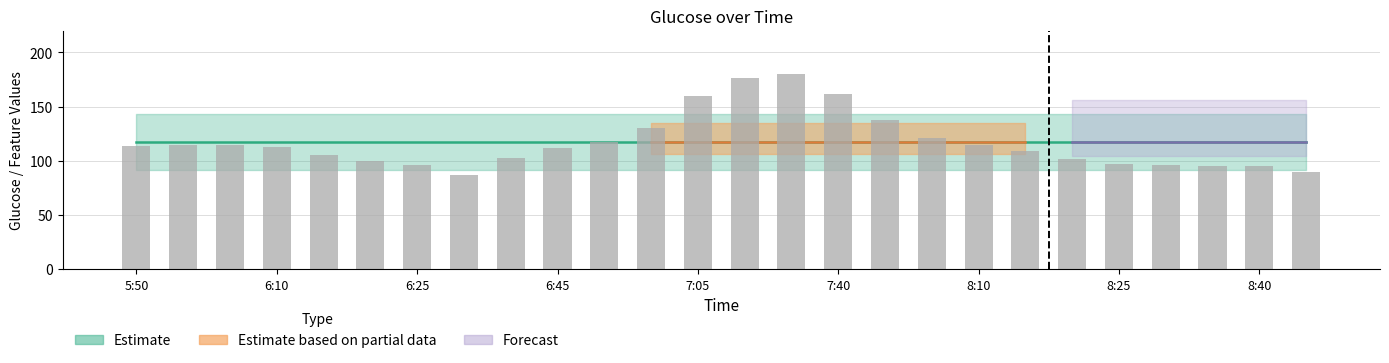

What is the value of the 14th bar from the left?

176